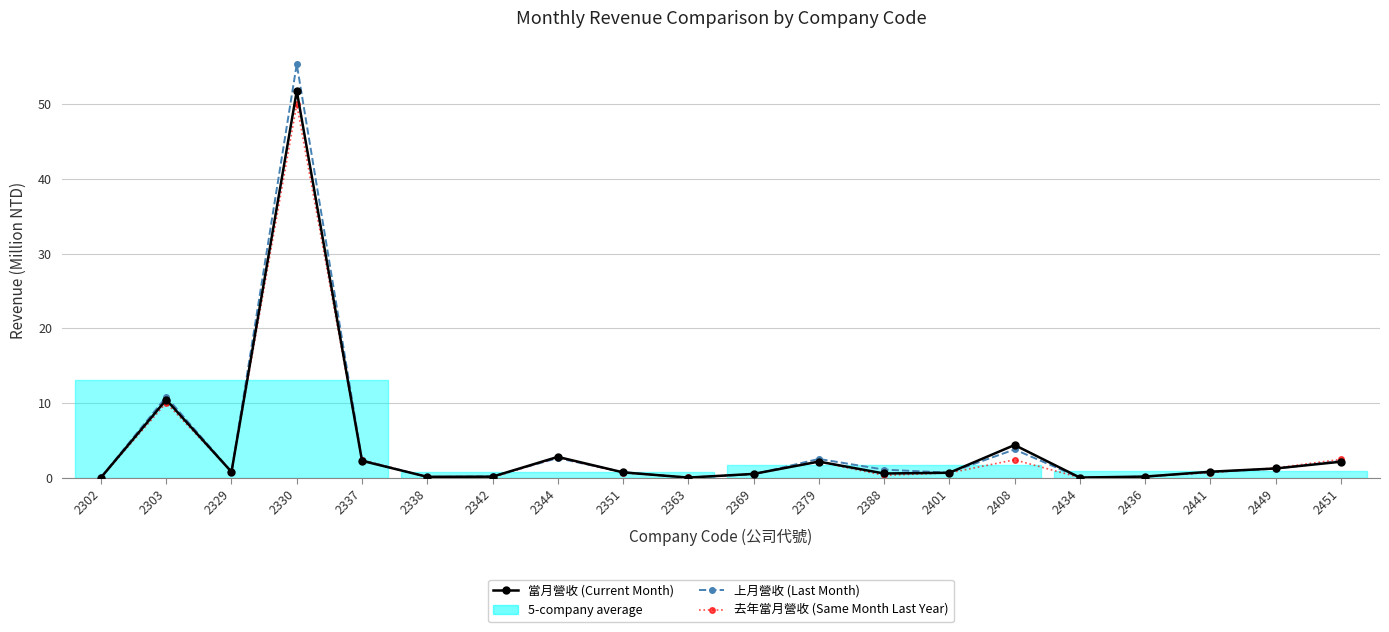

Rank the series by their average value, from lowest to highest.

去年當月營收 (Same Month Last Year), 當月營收 (Current Month), 上月營收 (Last Month)